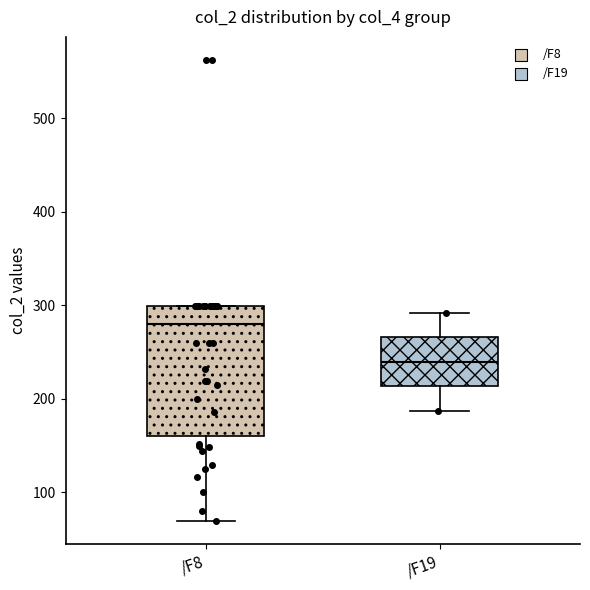

Where does the median line of the box for /F19 sit on the y-axis? The values are not printed on the chart, so give them approximately, as read against the axis.

240